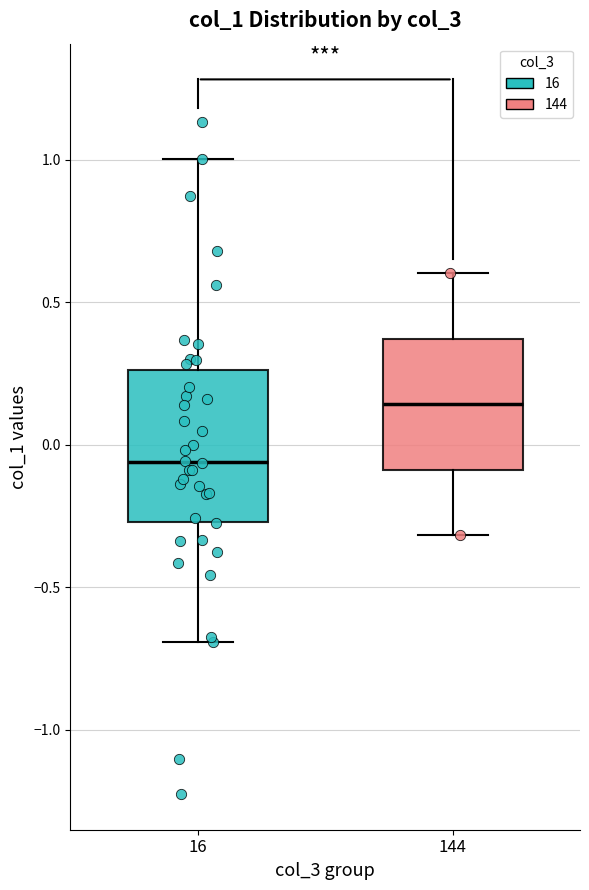

Which box has the lowest median line?

16